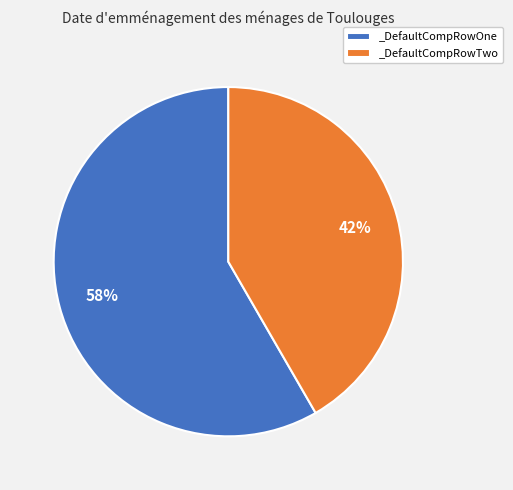

Is the sum of _DefaultCompRowTwo and _DefaultCompRowOne greater than half?

Yes